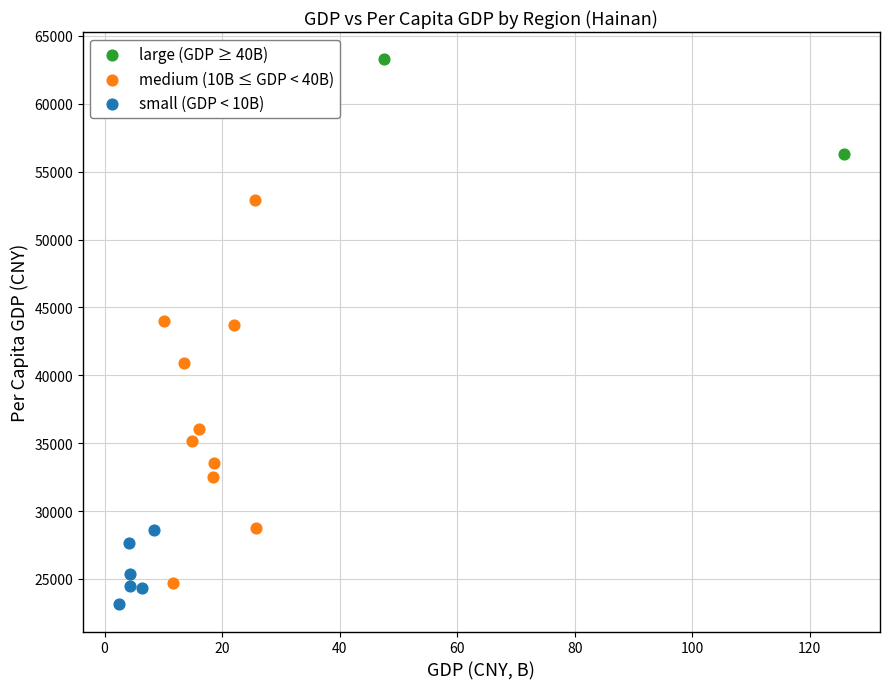

What are all the series names shown in the legend?

large (GDP ≥ 40B), medium (10B ≤ GDP < 40B), small (GDP < 10B)